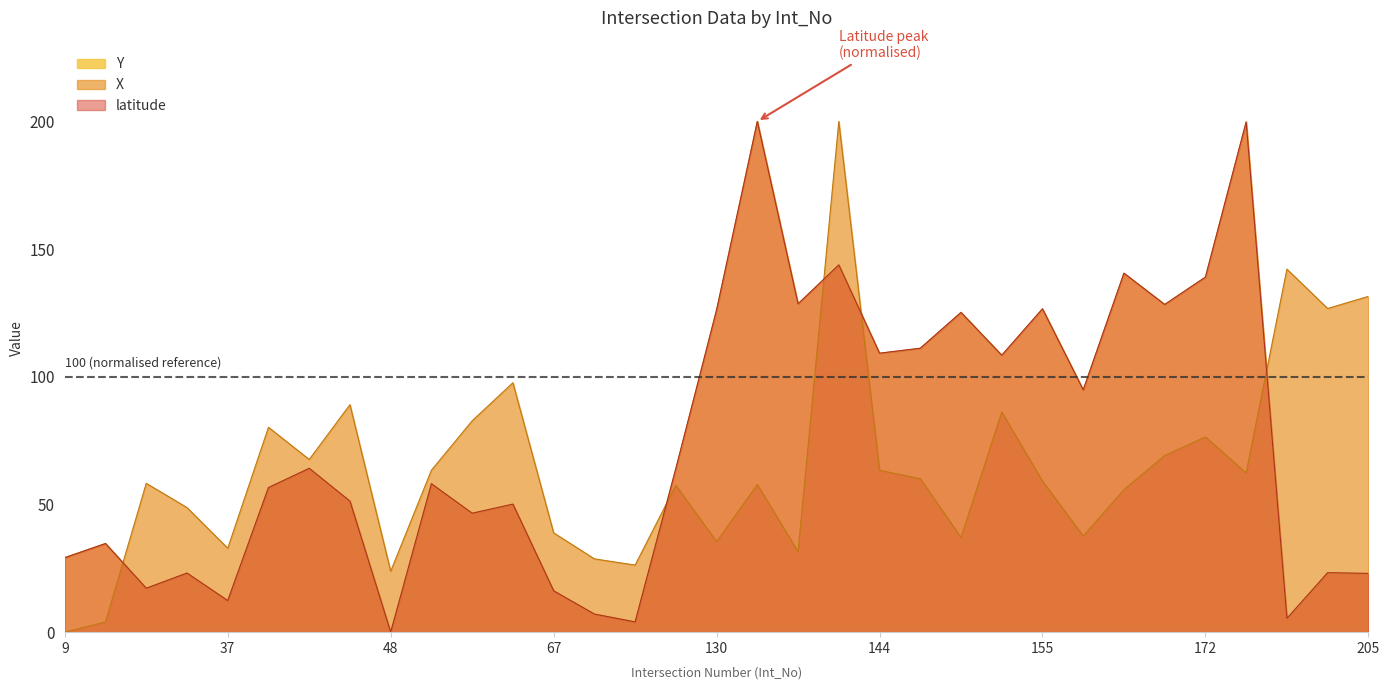

What is the total value across all series at 202?

152.8